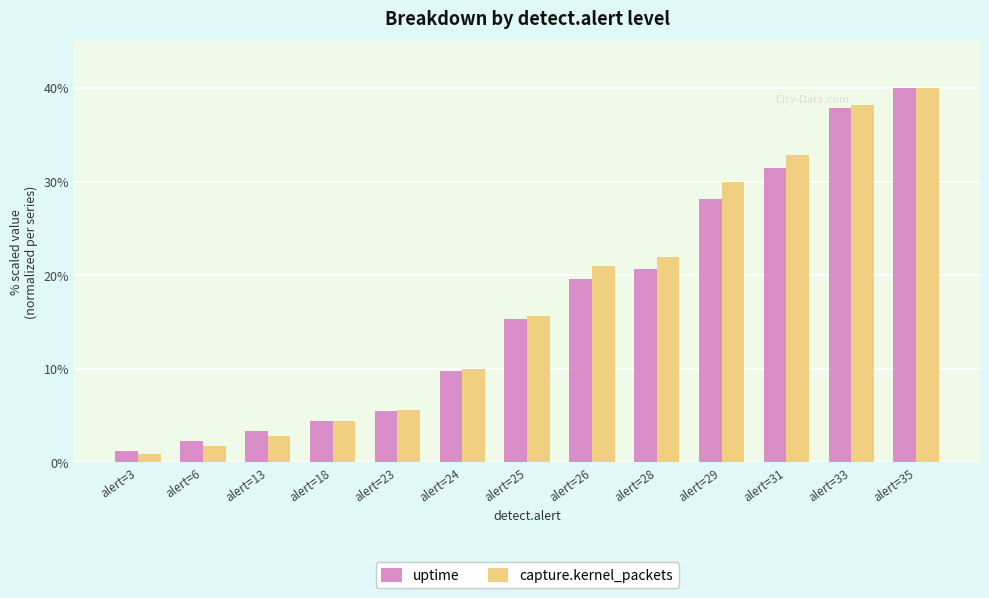

Is the value of capture.kernel_packets at alert=13 greater than the value of uptime at alert=6?

Yes